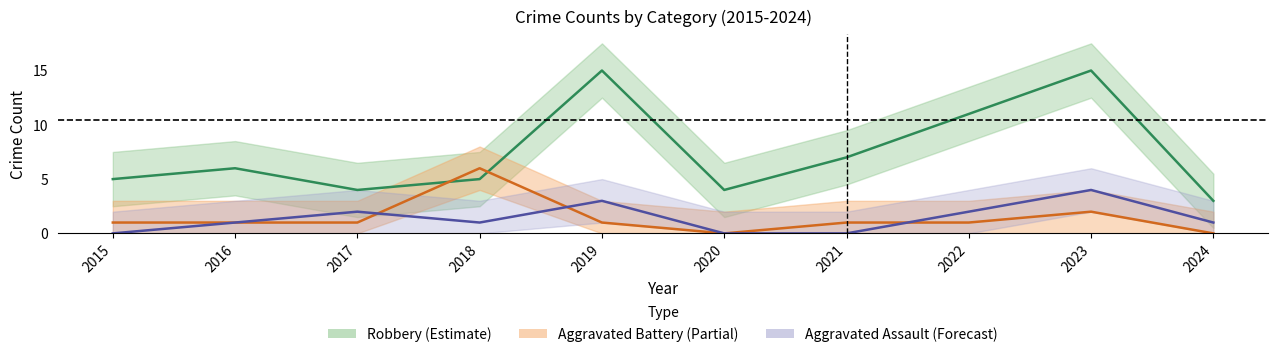

Count the Aggravated Battery values in the range 1 to 2.

7